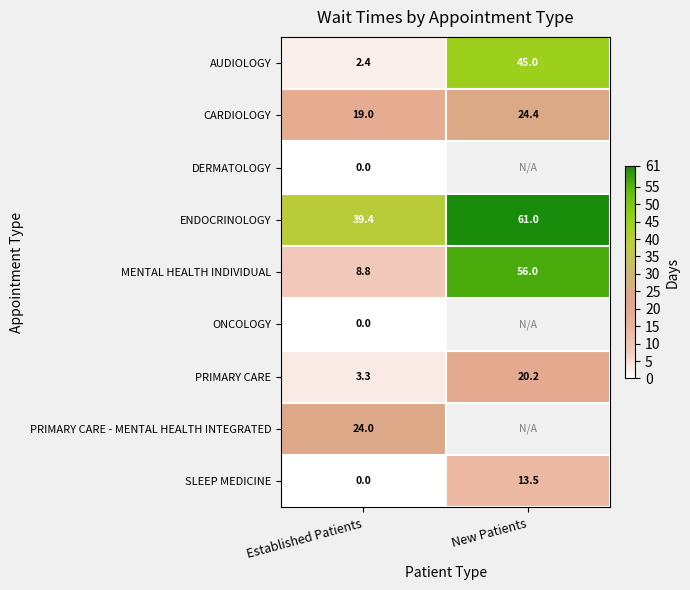

What is the difference between the AUDIOLOGY values at Established Patients and New Patients?

42.6